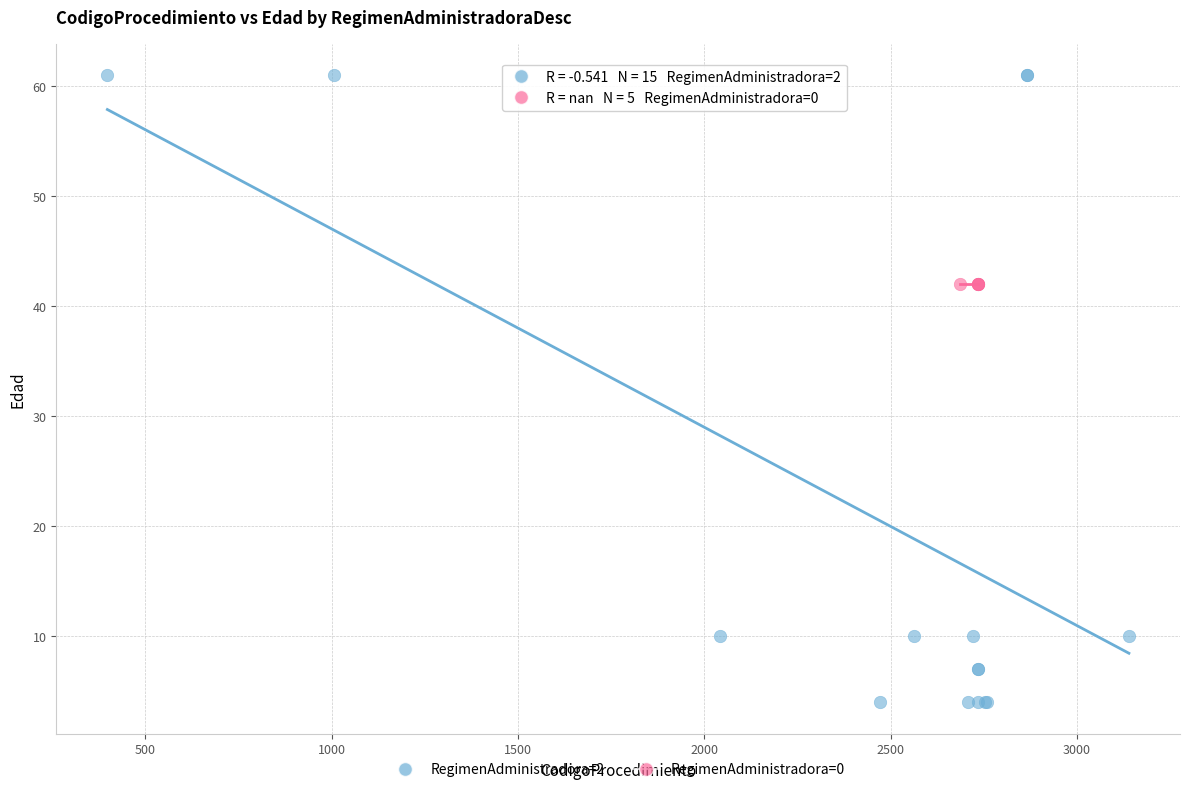

Which series reaches the minimum Y coordinate?

RegimenAdministradora=2